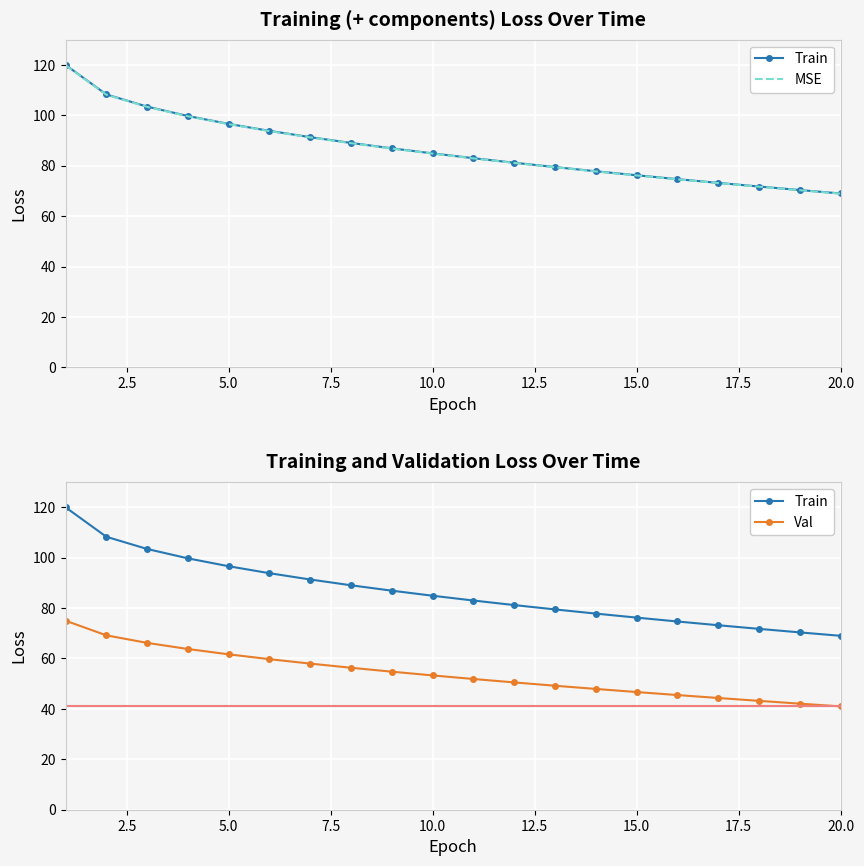

What is the average value of the MSE series?

86.5